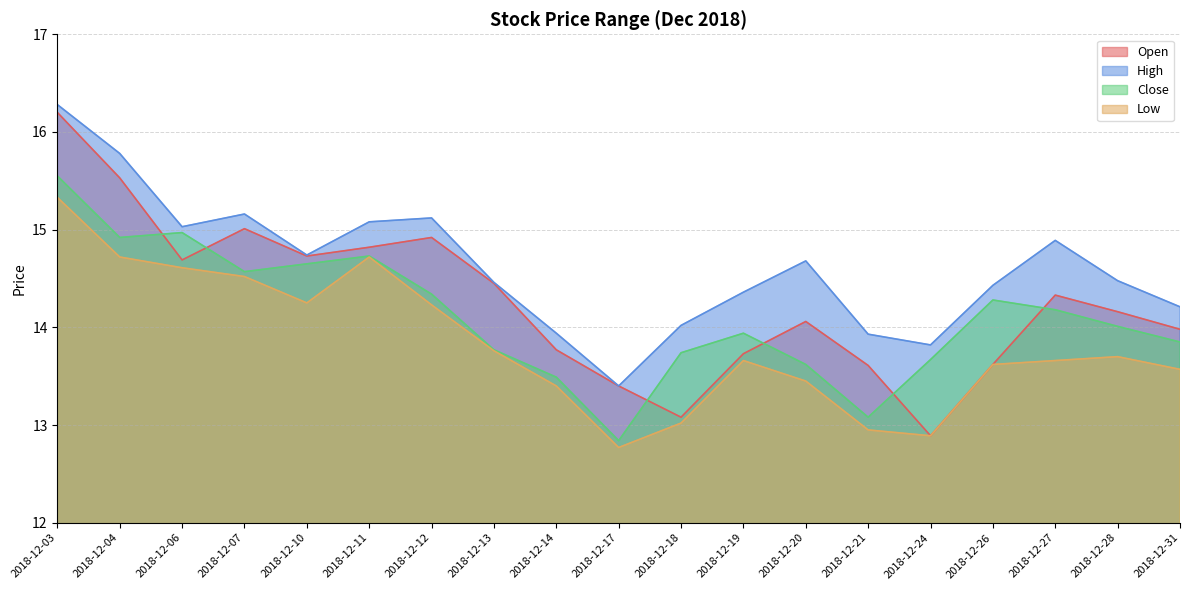

Reading right to left, extract all data points from this chart.

Open: 2018-12-31=14.0	2018-12-28=14.2	2018-12-27=14.3	2018-12-26=13.6	2018-12-24=12.9	2018-12-21=13.6	2018-12-20=14.1	2018-12-19=13.7	2018-12-18=13.1	2018-12-17=13.4	2018-12-14=13.8	2018-12-13=14.4	2018-12-12=14.9	2018-12-11=14.8	2018-12-10=14.7	2018-12-07=15.0	2018-12-06=14.7	2018-12-04=15.5	2018-12-03=16.2
High: 2018-12-31=14.2	2018-12-28=14.5	2018-12-27=14.9	2018-12-26=14.4	2018-12-24=13.8	2018-12-21=13.9	2018-12-20=14.7	2018-12-19=14.4	2018-12-18=14.0	2018-12-17=13.4	2018-12-14=13.9	2018-12-13=14.5	2018-12-12=15.1	2018-12-11=15.1	2018-12-10=14.7	2018-12-07=15.2	2018-12-06=15.0	2018-12-04=15.8	2018-12-03=16.3
Close: 2018-12-31=13.8	2018-12-28=14.0	2018-12-27=14.2	2018-12-26=14.3	2018-12-24=13.7	2018-12-21=13.1	2018-12-20=13.6	2018-12-19=13.9	2018-12-18=13.7	2018-12-17=12.8	2018-12-14=13.5	2018-12-13=13.8	2018-12-12=14.3	2018-12-11=14.7	2018-12-10=14.7	2018-12-07=14.6	2018-12-06=15.0	2018-12-04=14.9	2018-12-03=15.6
Low: 2018-12-31=13.6	2018-12-28=13.7	2018-12-27=13.7	2018-12-26=13.6	2018-12-24=12.9	2018-12-21=12.9	2018-12-20=13.4	2018-12-19=13.7	2018-12-18=13.0	2018-12-17=12.8	2018-12-14=13.4	2018-12-13=13.8	2018-12-12=14.2	2018-12-11=14.7	2018-12-10=14.2	2018-12-07=14.5	2018-12-06=14.6	2018-12-04=14.7	2018-12-03=15.3